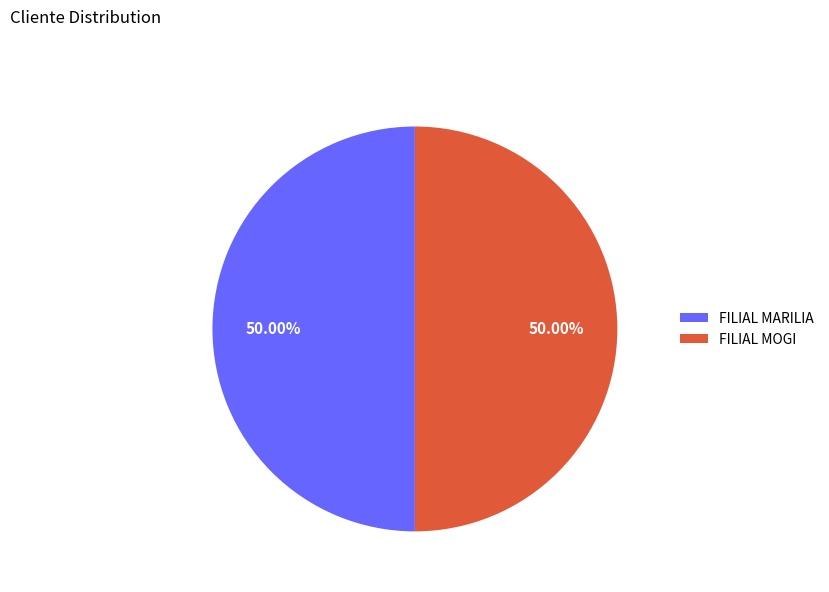

Combined, do FILIAL MOGI and FILIAL MARILIA account for over 50%?

Yes